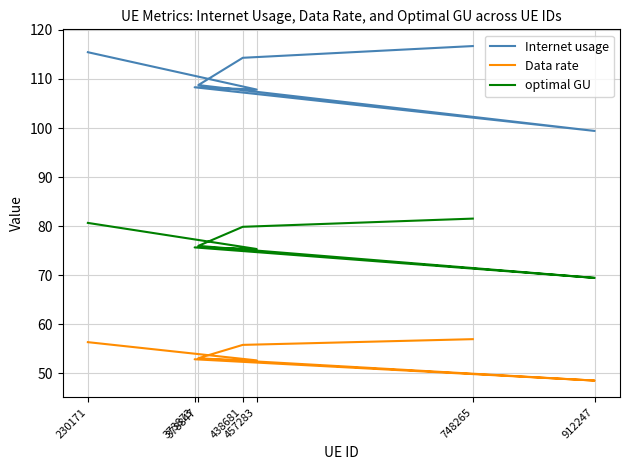

Which series has the widest spread of values?

Internet usage